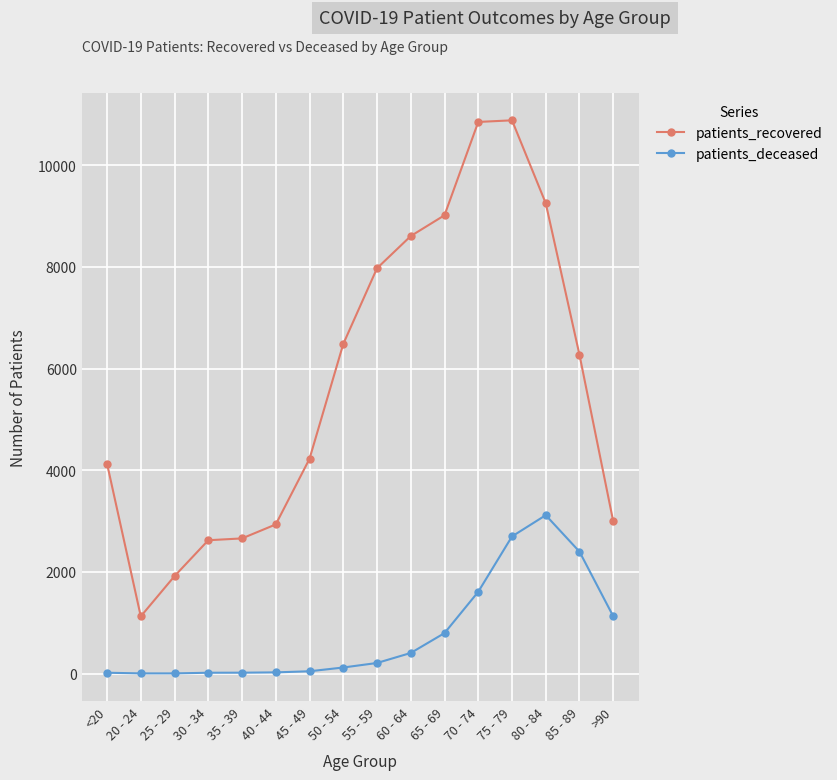

The patients_recovered series shows 2631 at 85 - 89. True or false?

False